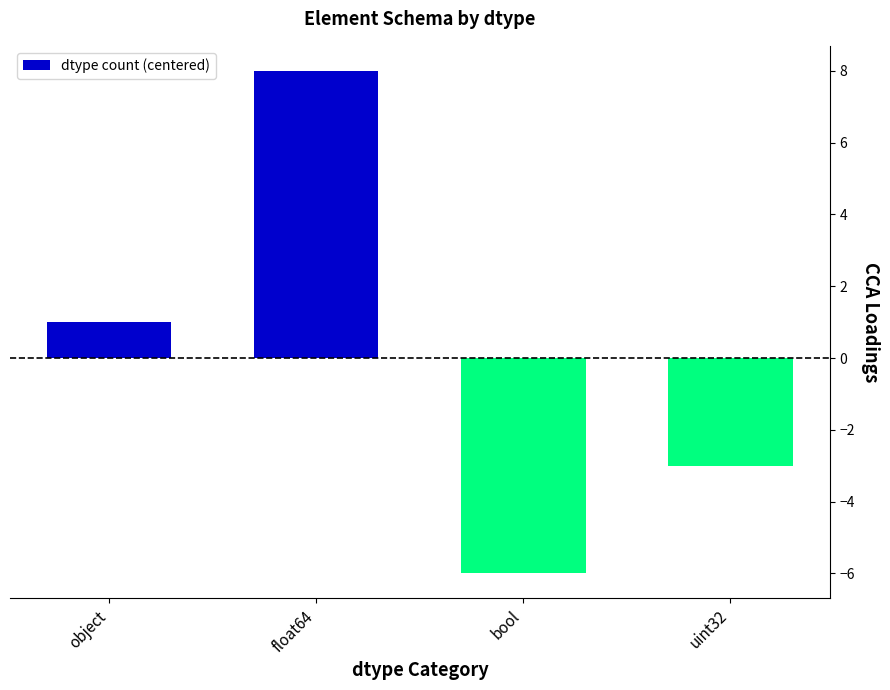

The value at float64 is 8. True or false?

True